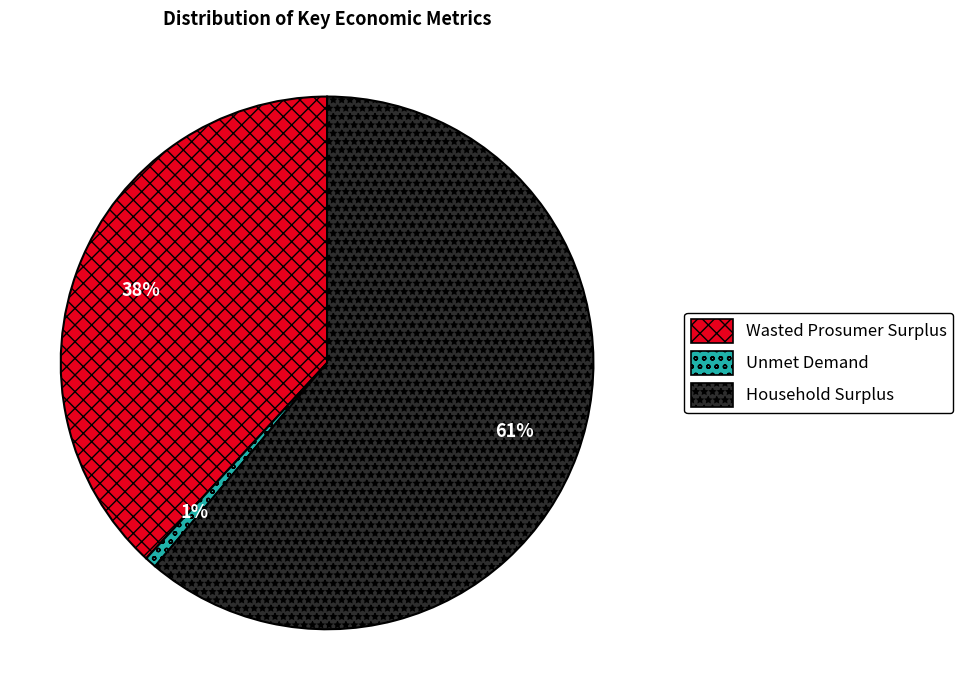

How many slices are in this pie chart?

3